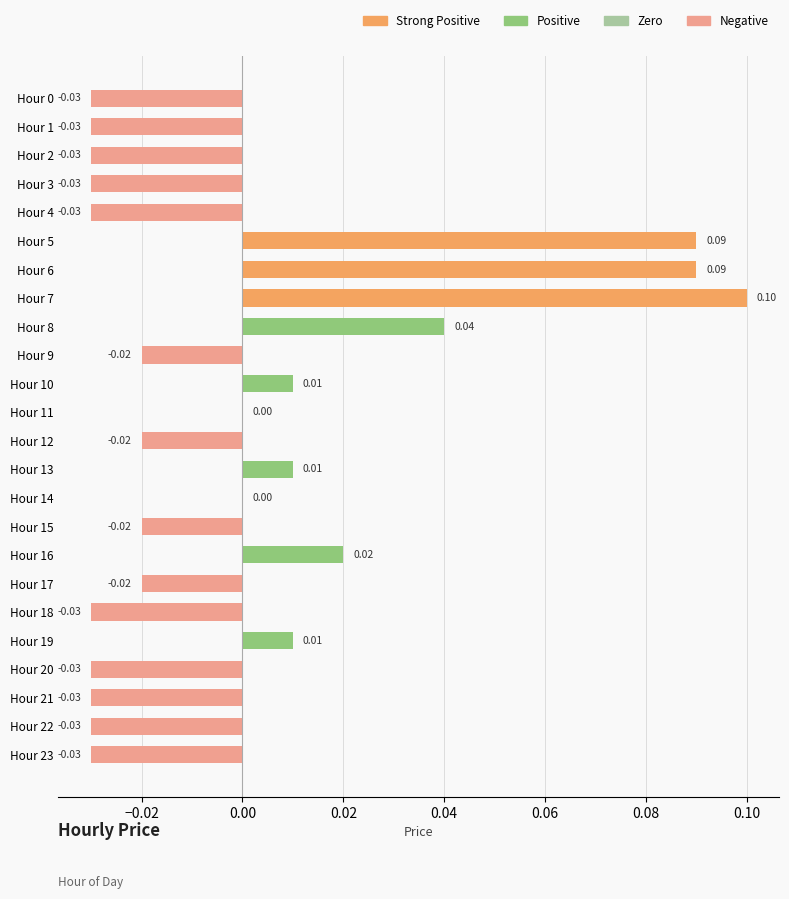

What is the greatest value displayed?

0.1